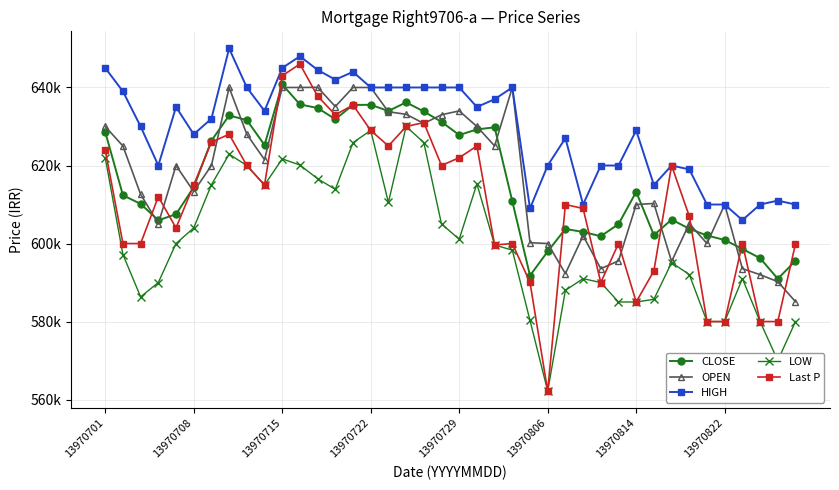

Is this an area chart (filled region under the line)?

No